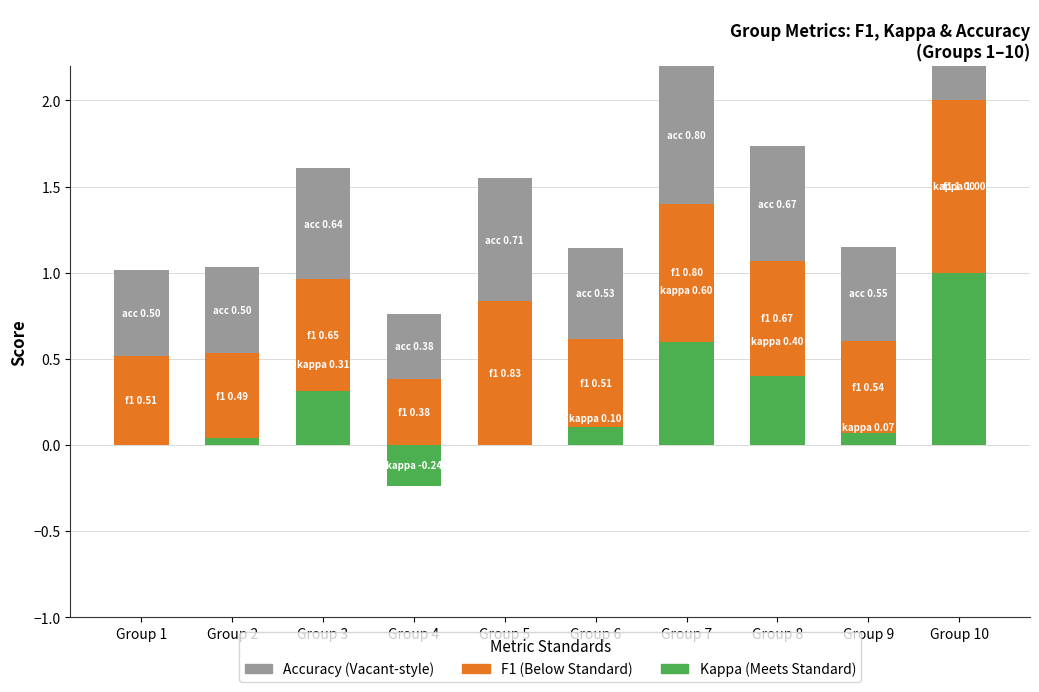

What is the sum of the accuracy values at Group 9 and Group 4?

0.9